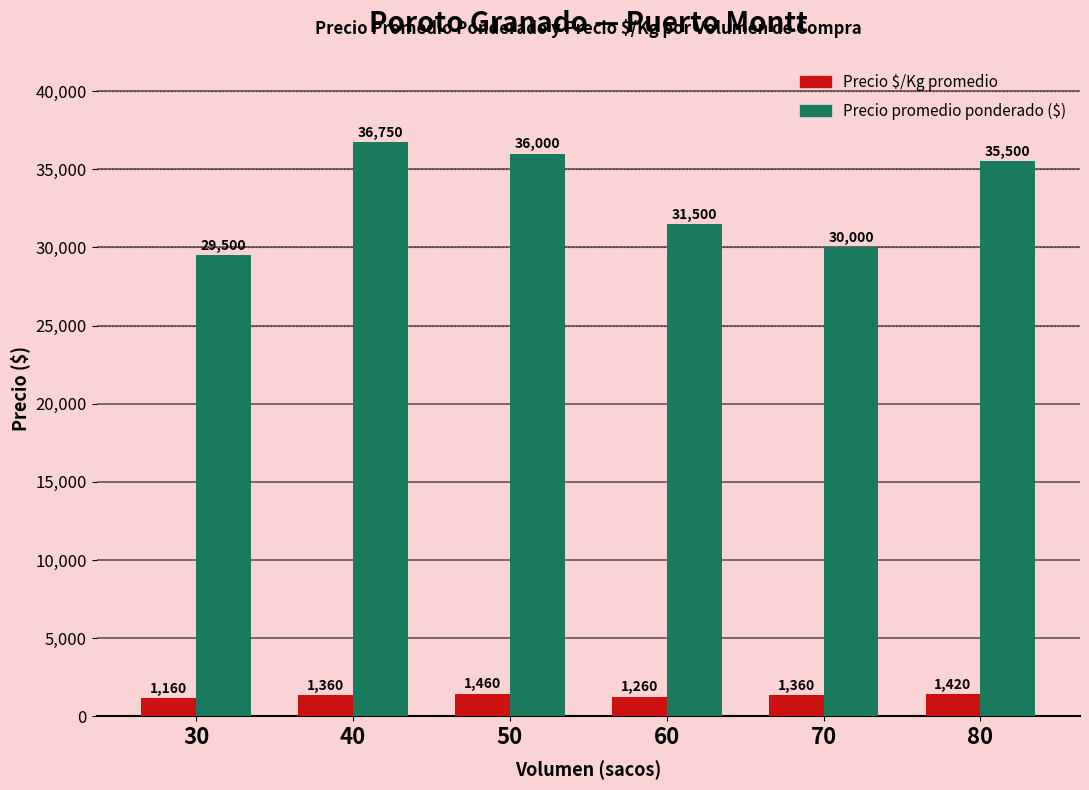

What is the smallest value displayed?

1160